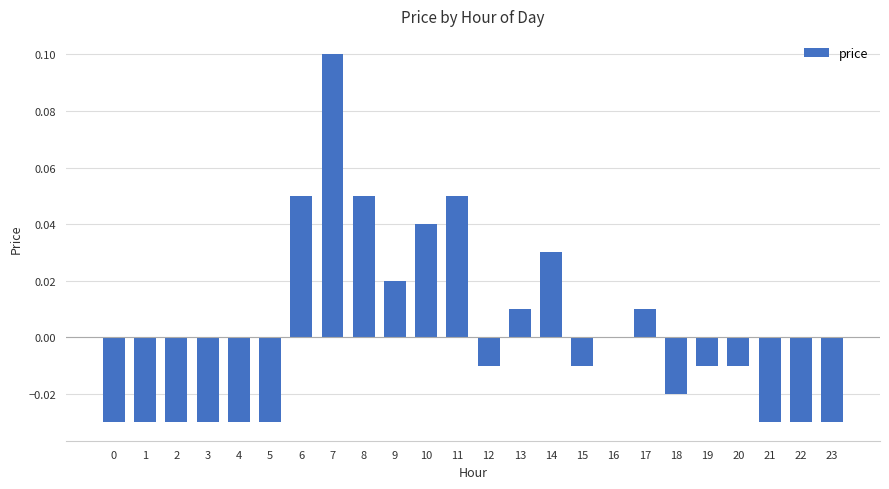

How many distinct data groups are displayed?

1